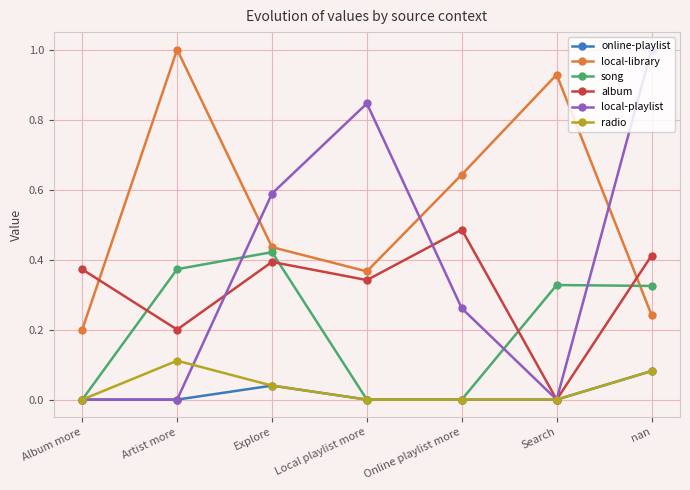

Between Album more and nan, which series saw the biggest shift?

local-playlist